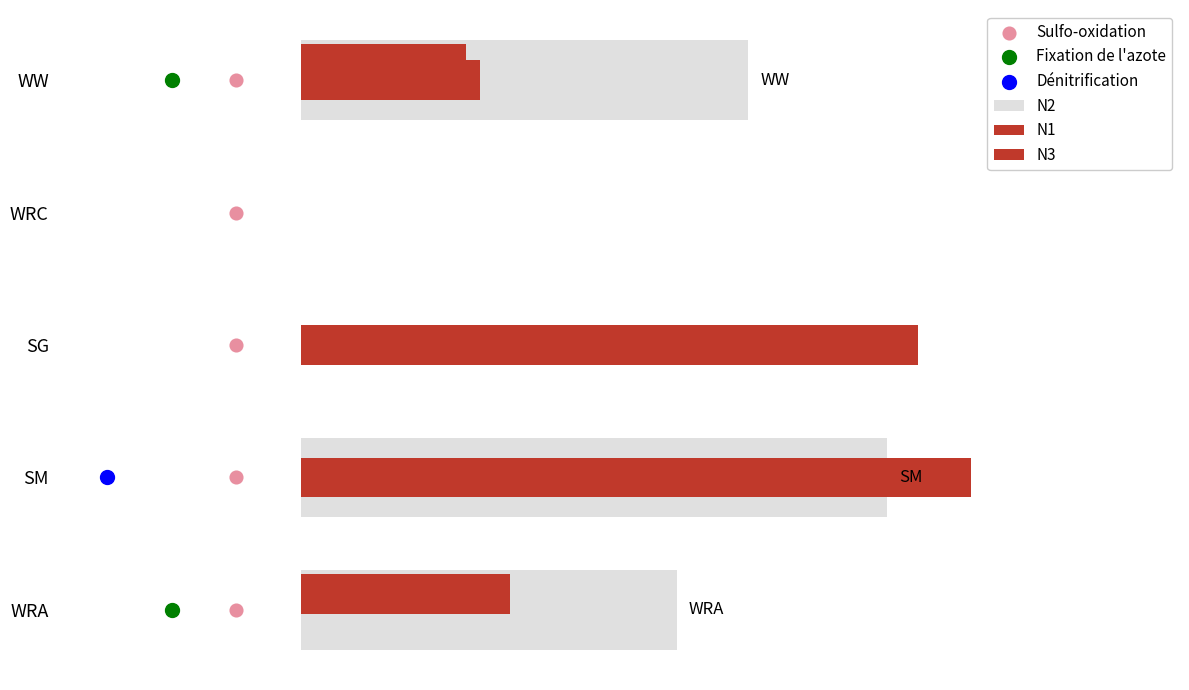

Which series has the largest Y range (max minus min)?

N1